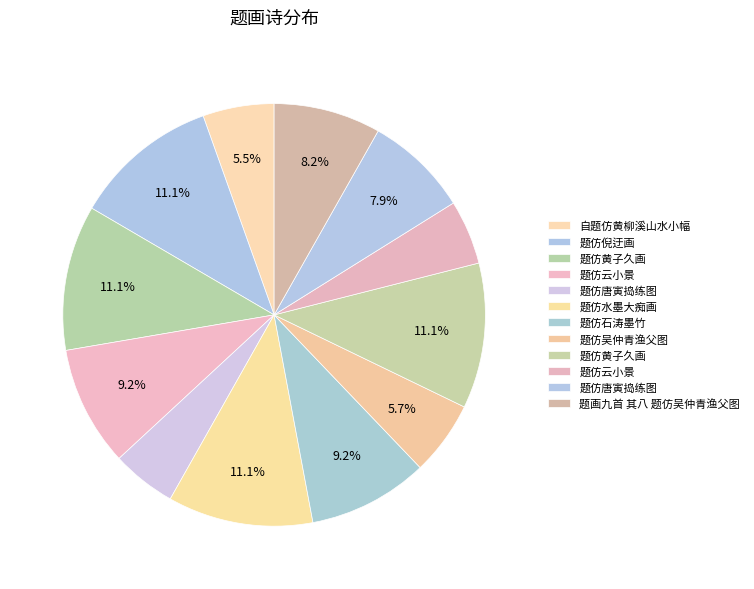

To the nearest percent, what is the average slice percentage?

8%